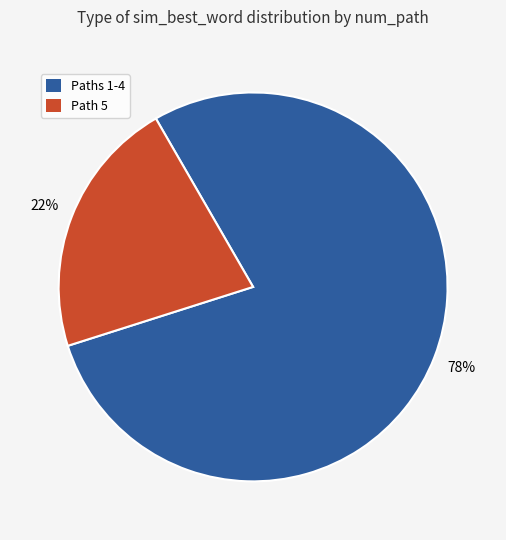

Does any single category account for the majority?

Yes